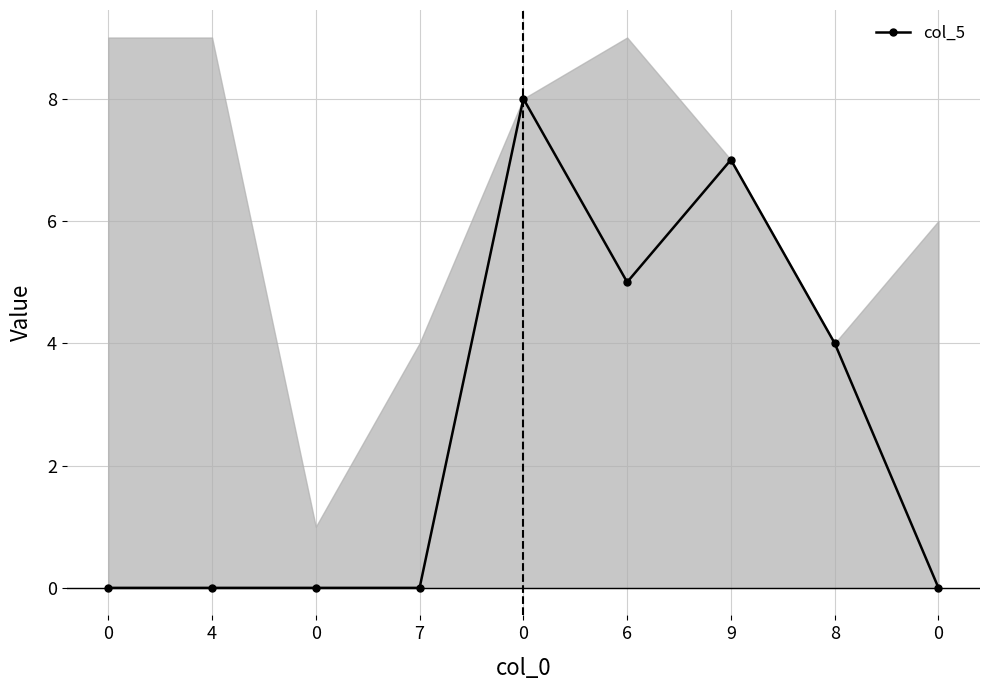

What is the maximum value shown in the chart?

8